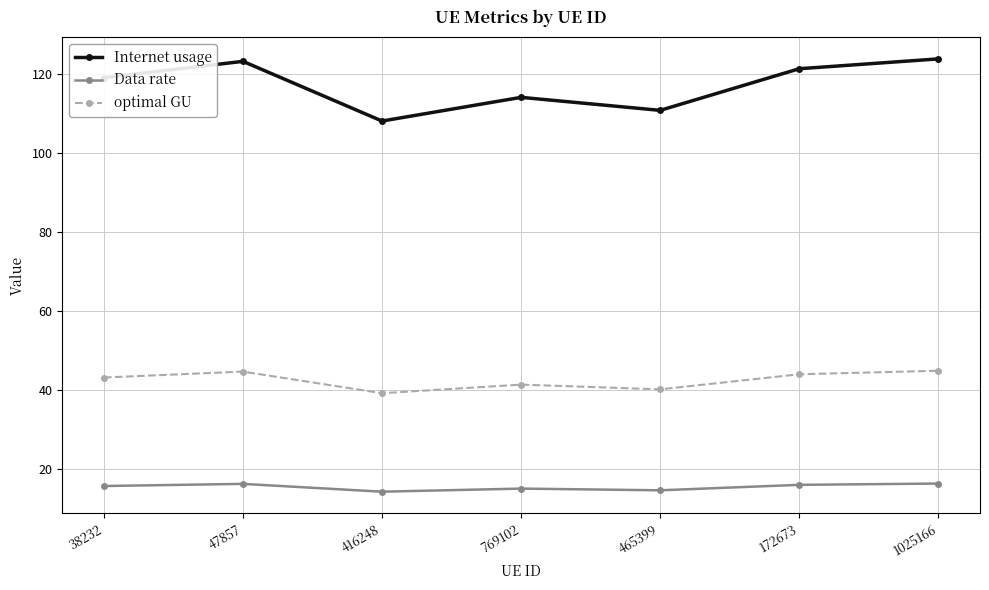

What is the maximum value for optimal GU?

44.8